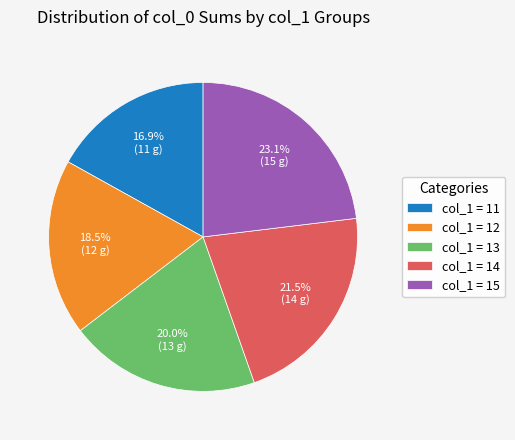

Rank the categories by value from highest to lowest.

col_1 = 15, col_1 = 14, col_1 = 13, col_1 = 12, col_1 = 11